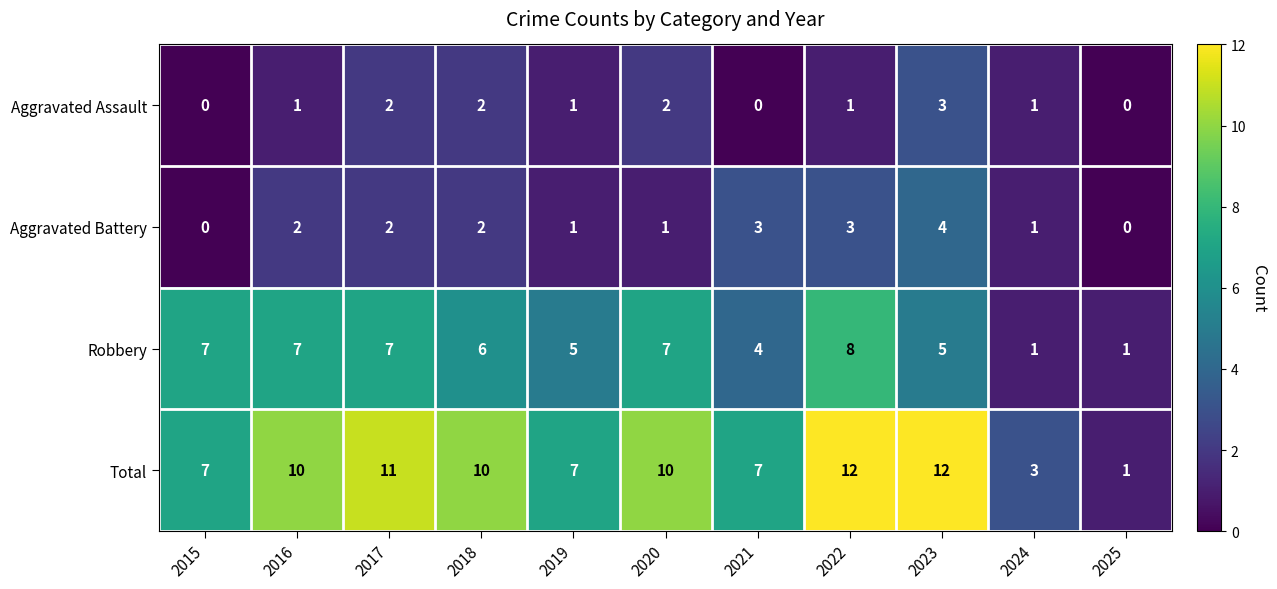

The value of Total at 2021 is 7. True or false?

True